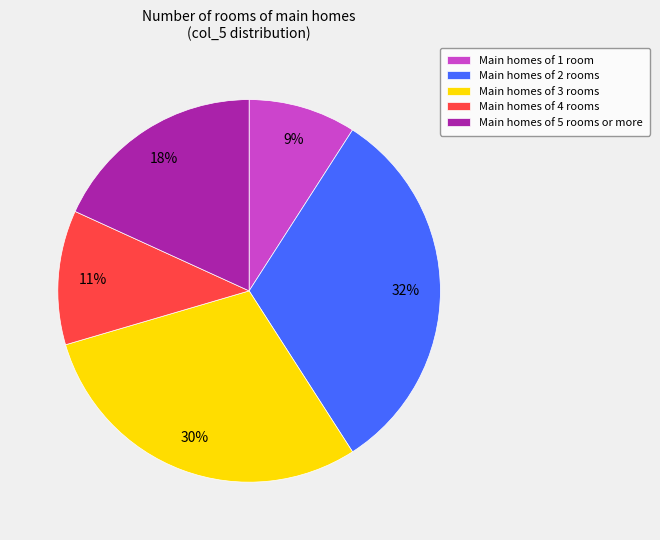

To the nearest percent, what is the average slice percentage?

20%